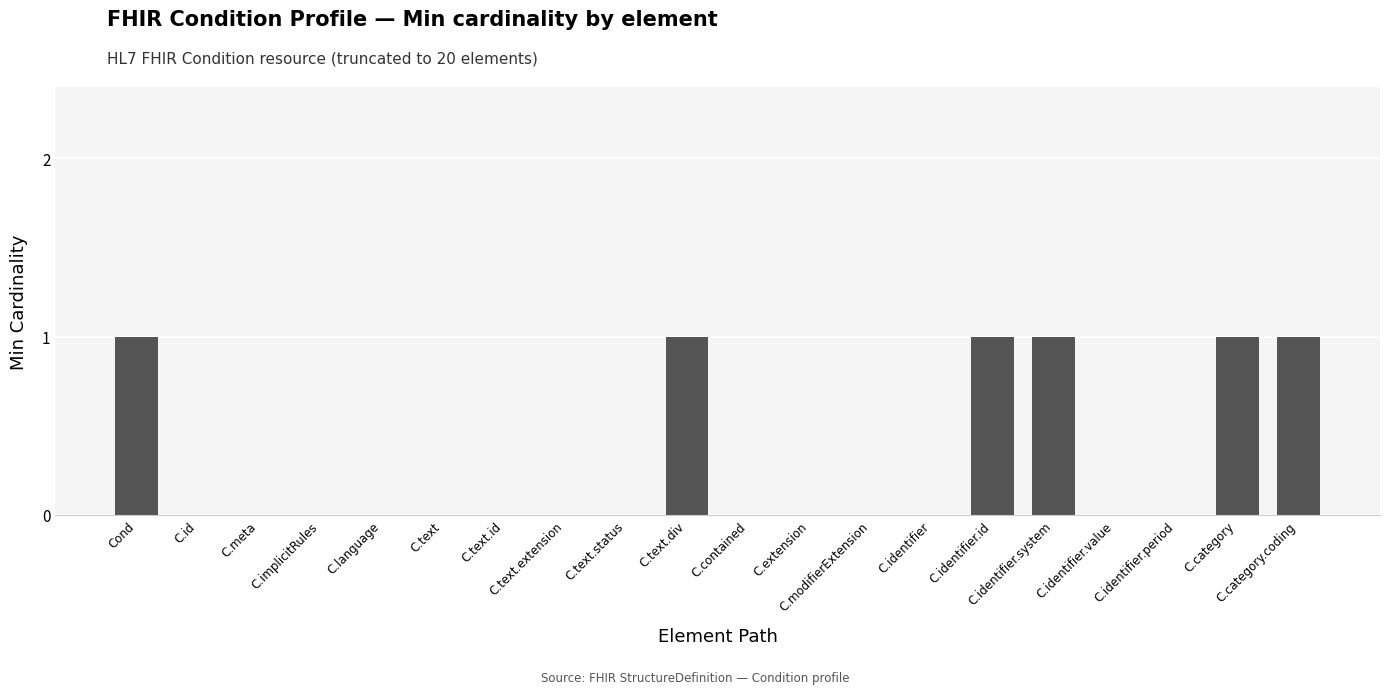

Count the values in the range 0 to 1.

20